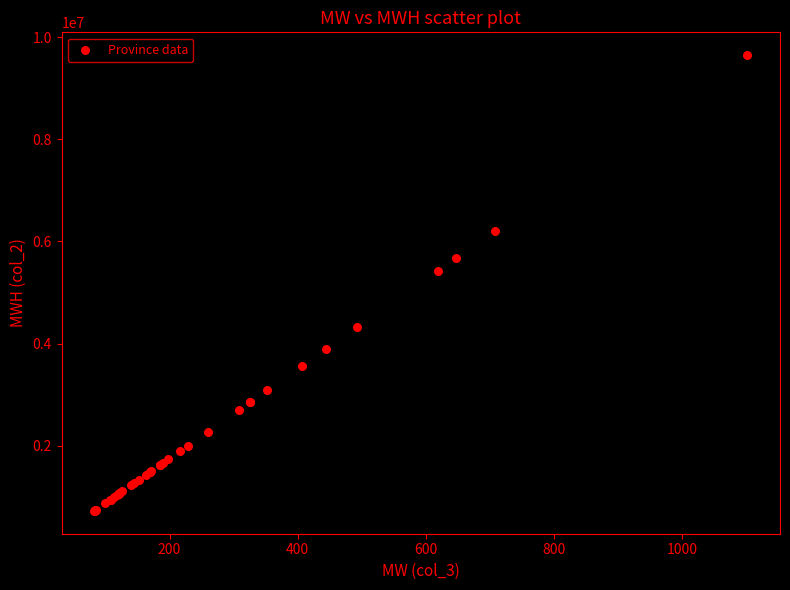

What Y value in the scatter plot is closest to 5186234?

5426406.5